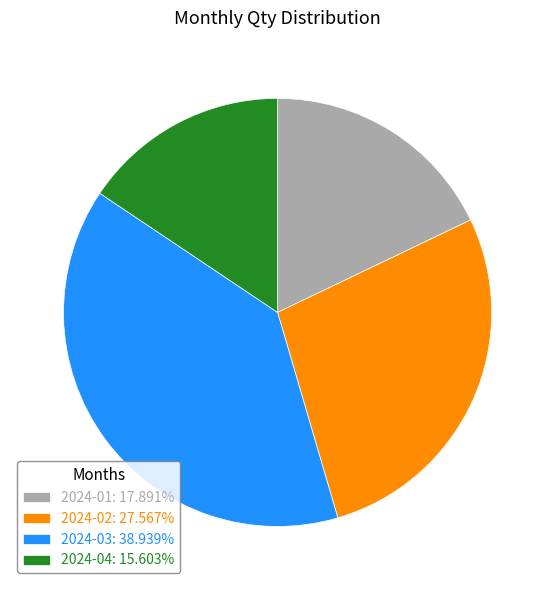

The 2024-03 slice represents 39% of the pie. True or false?

True